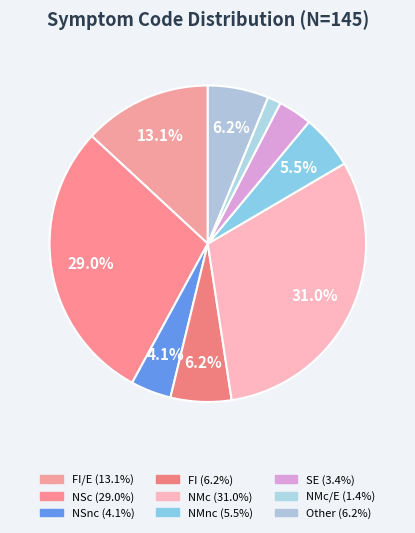

Count the number of slices in the pie.

9